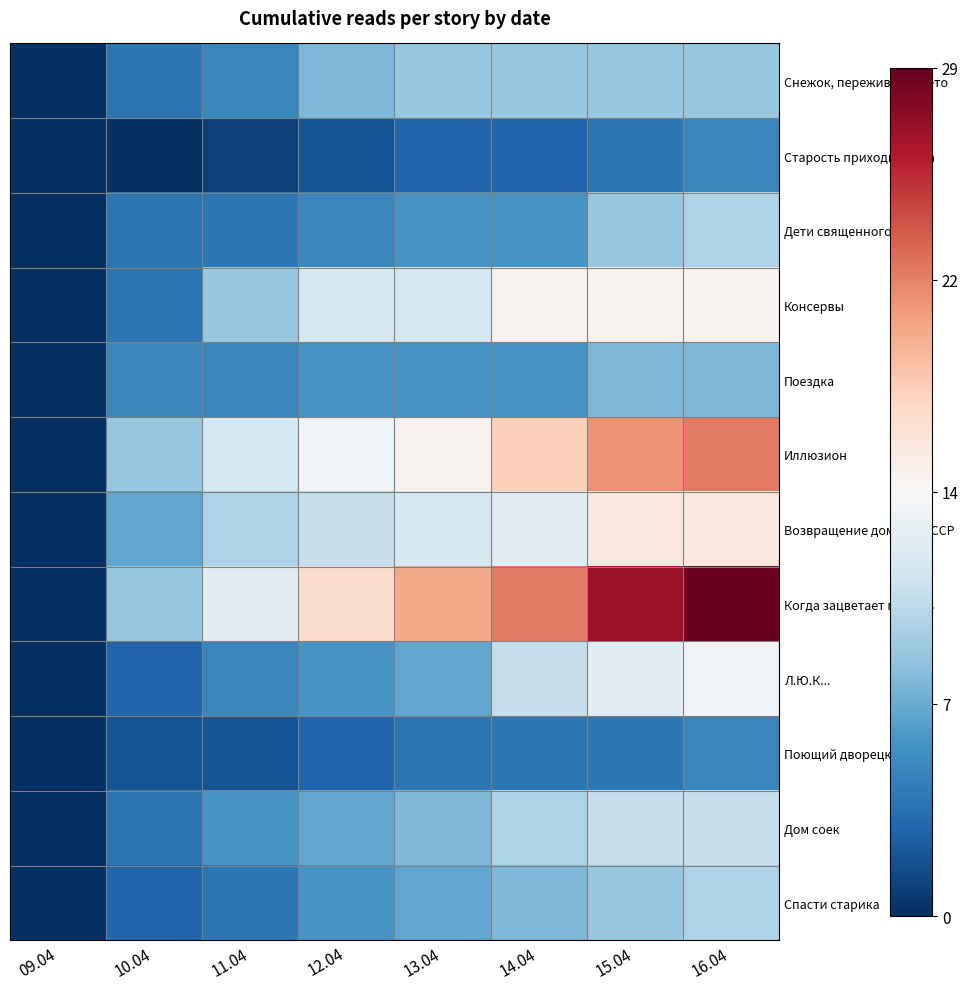

How many distinct data groups are displayed?

12